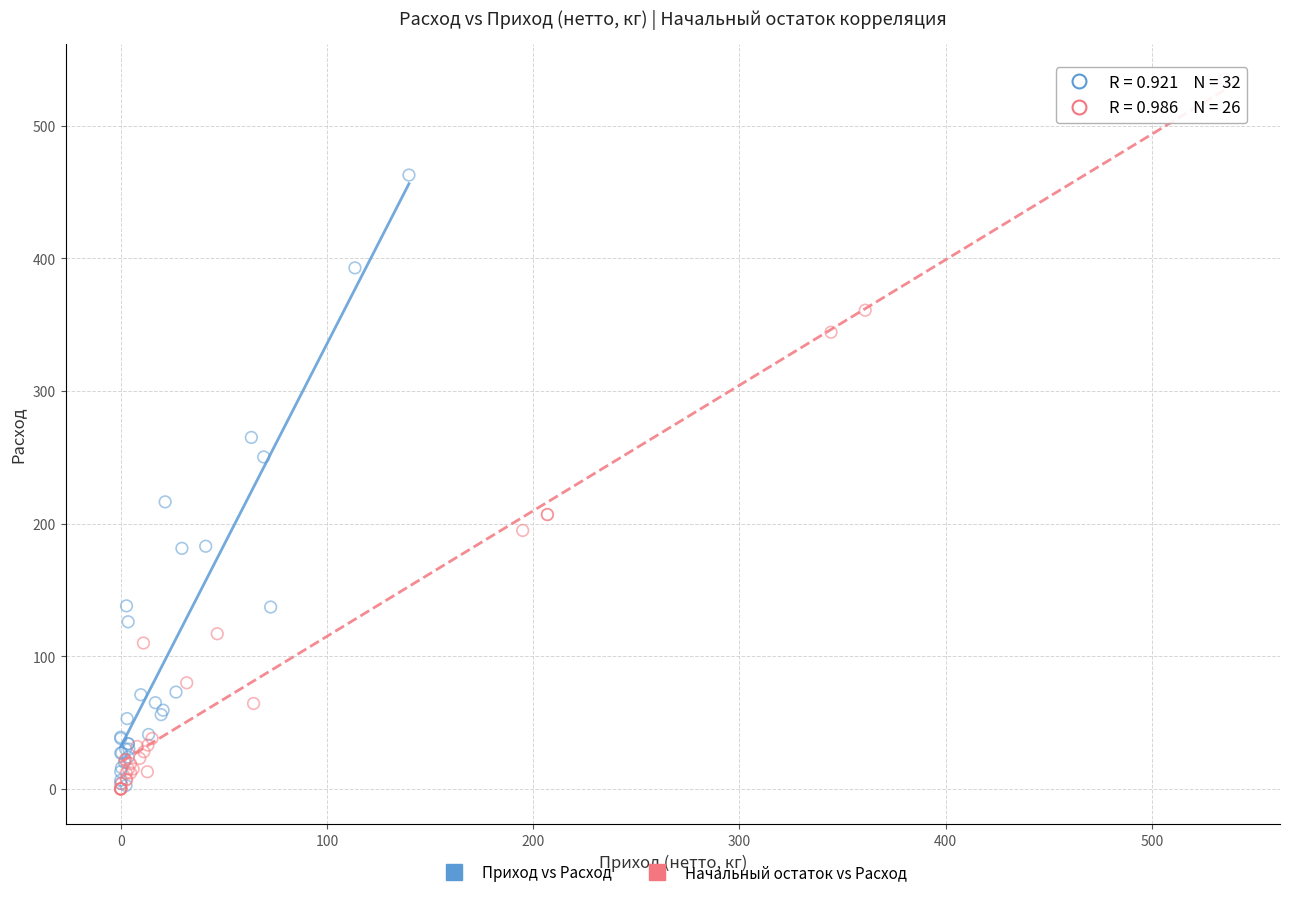

Which series reaches the maximum Y coordinate?

Начальный остаток vs Расход